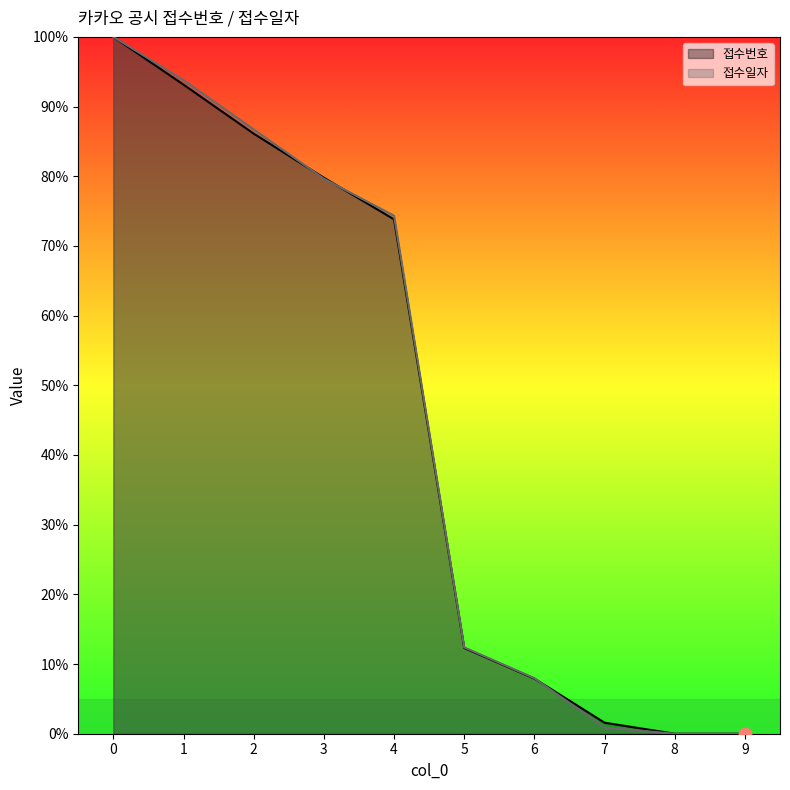

Which series has the largest Y range (max minus min)?

접수번호